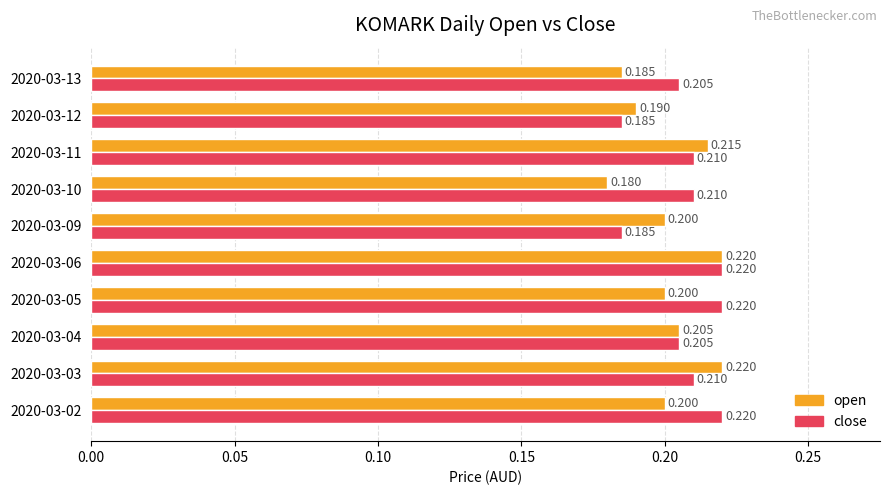

Which series has the widest spread of values?

open